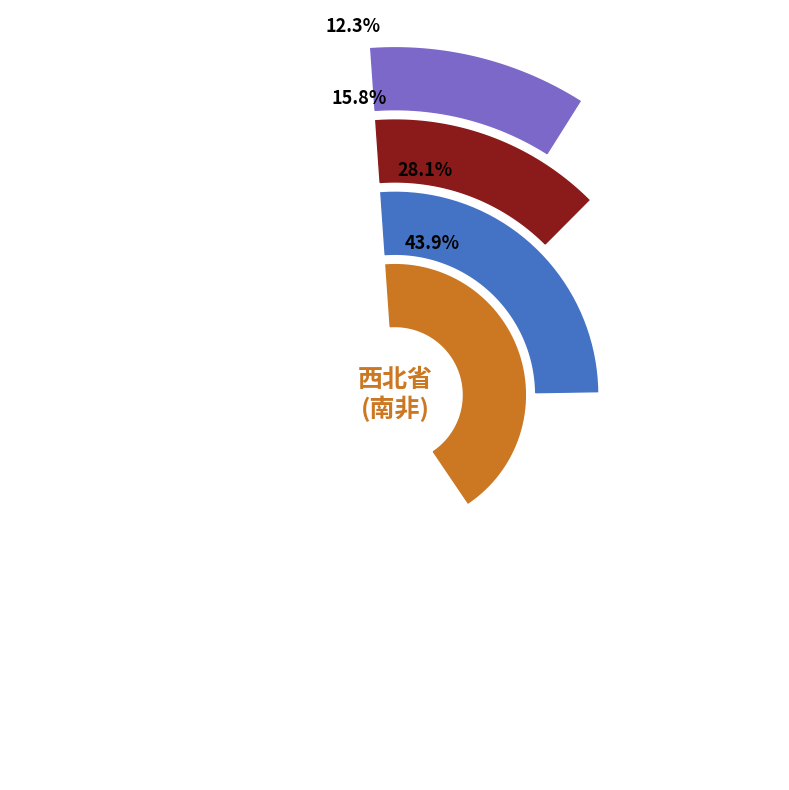

Approximately how many times larger is the value at 梅富根 compared to 南非?

0.1